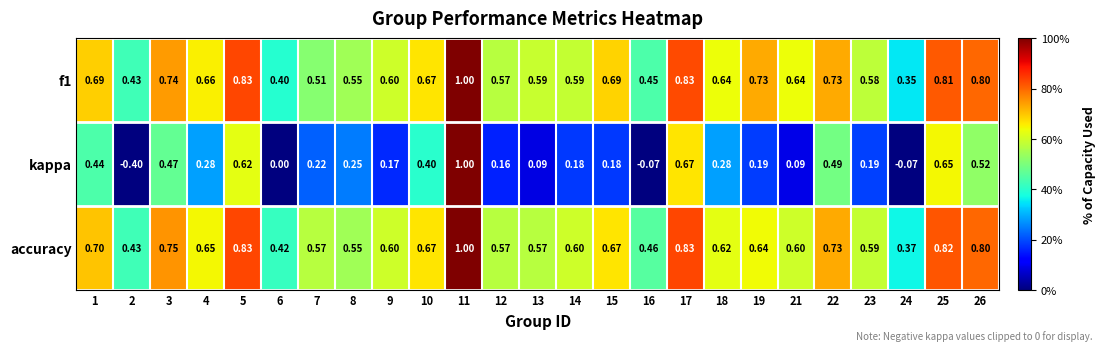

How many series are shown in this chart?

3